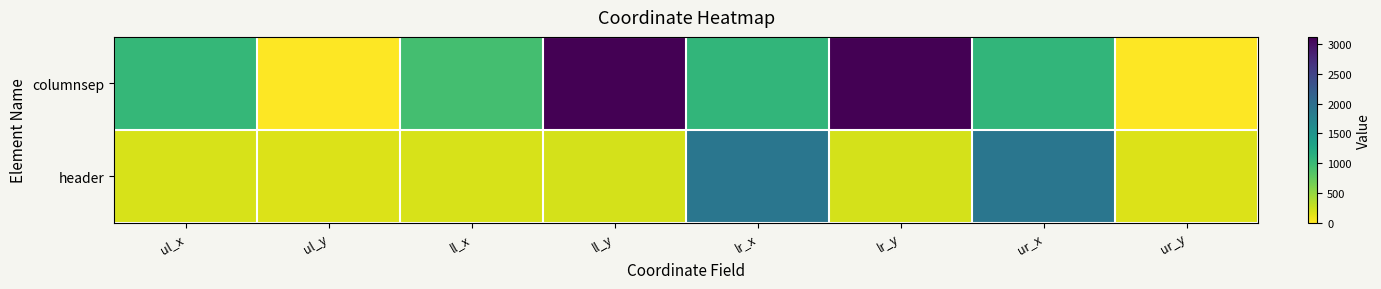

Which label corresponds to the largest value in the chart?

ll_y